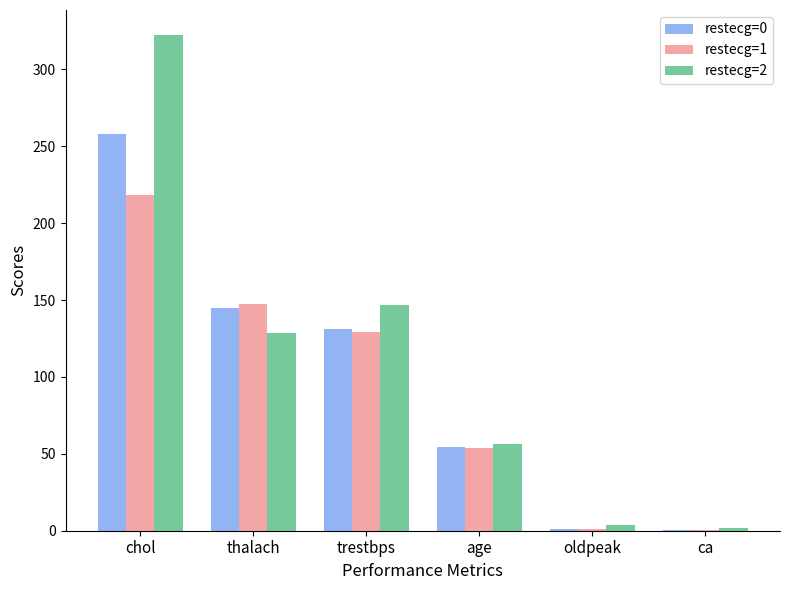

What is the sum of the restecg=1 values at age and trestbps?

182.8